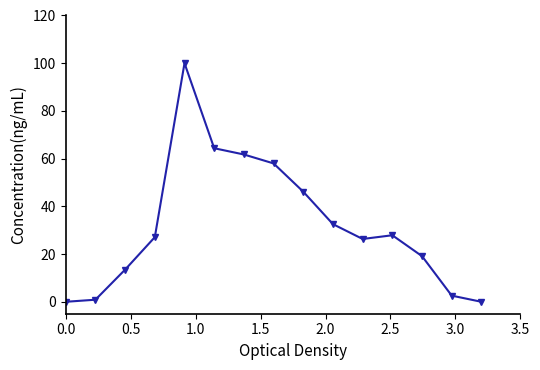

True or false: the data has more than 2 interior local peaks.

False